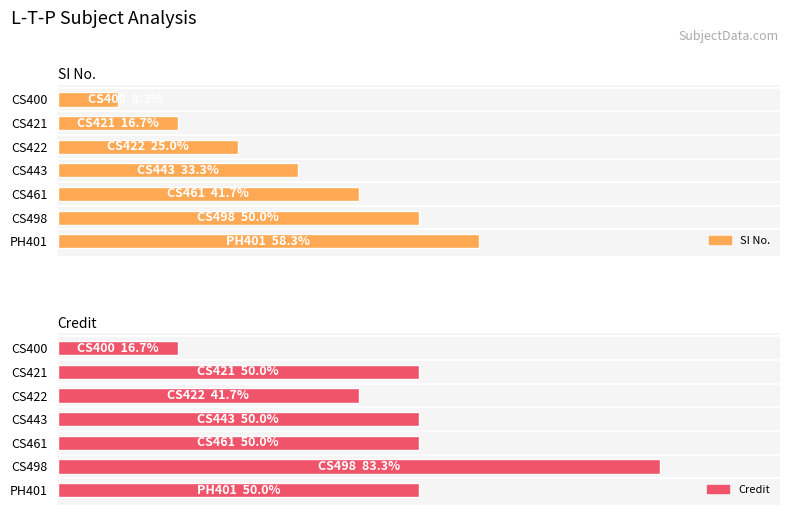

What is the difference between the maximum and minimum values in the SI No. series?

6